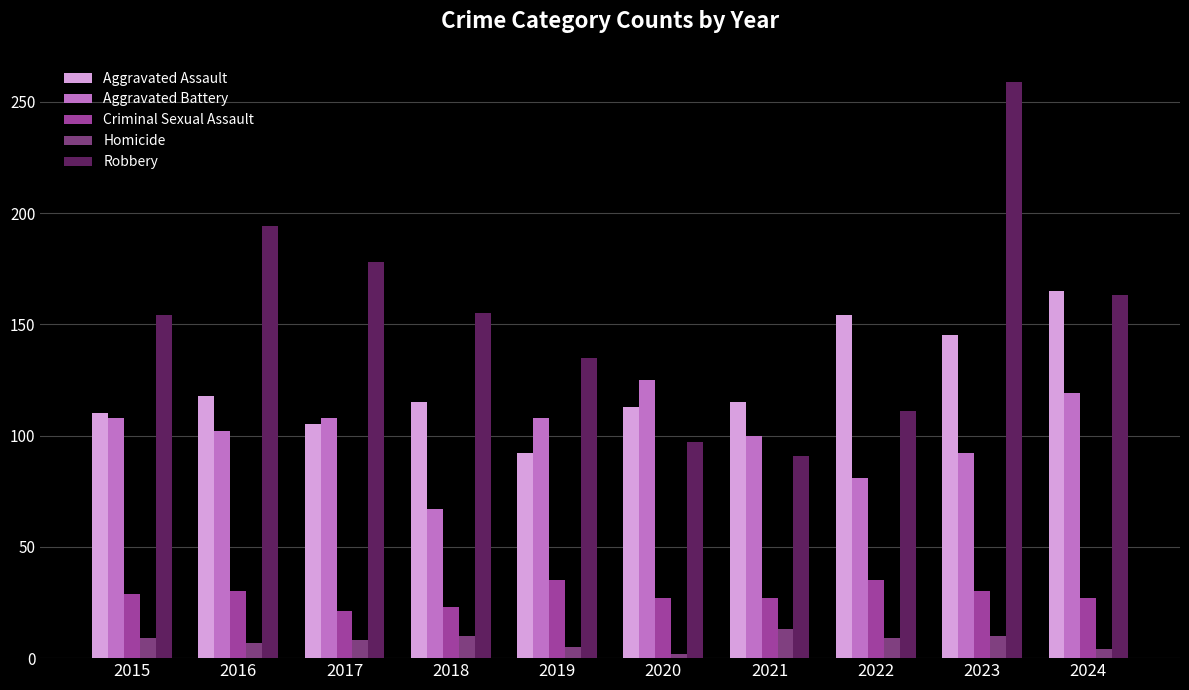

True or false: Aggravated Battery has a value of 178 at 2021.

False